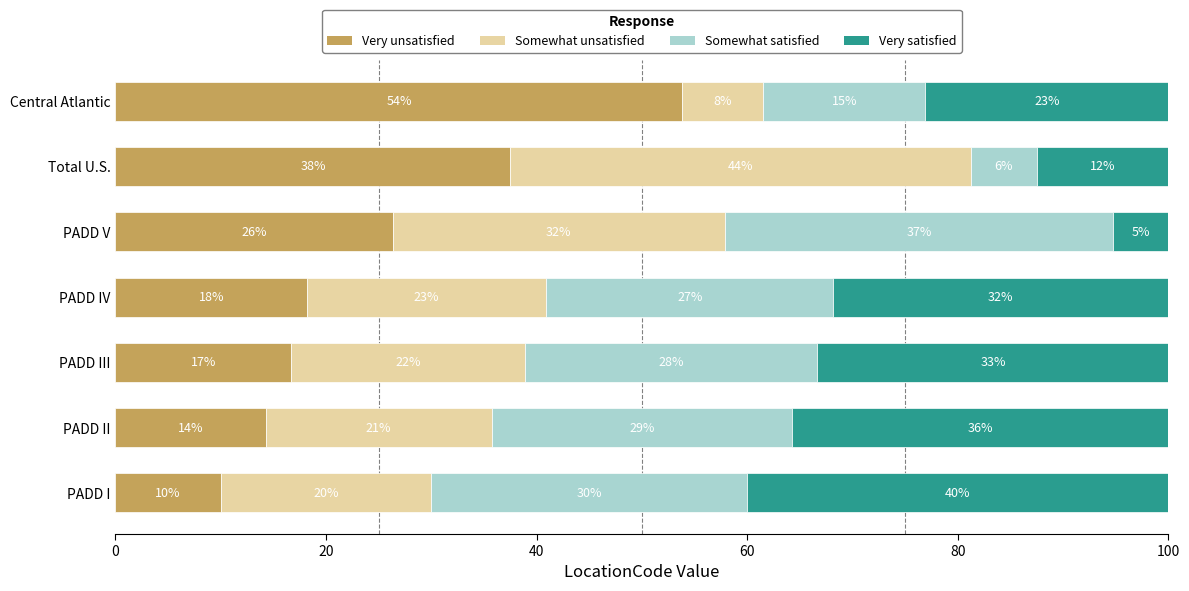

Reading left to right, transcribe all the data shown in this chart.

Very unsatisfied: 10.0	14.3	16.7	18.2	26.3	37.5	53.8
Somewhat unsatisfied: 20.0	21.4	22.2	22.7	31.6	43.8	7.7
Somewhat satisfied: 30.0	28.6	27.8	27.3	36.8	6.2	15.4
Very satisfied: 40.0	35.7	33.3	31.8	5.3	12.5	23.1